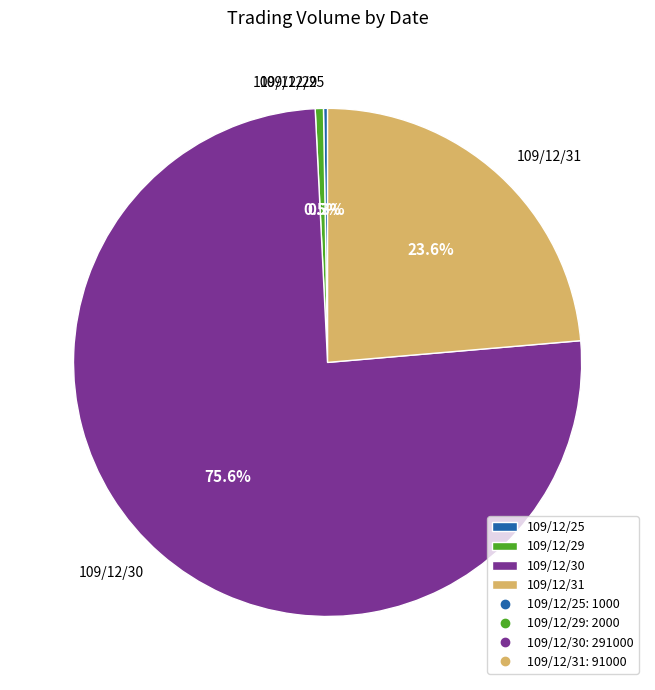

What is the largest slice in the pie chart?

109/12/30